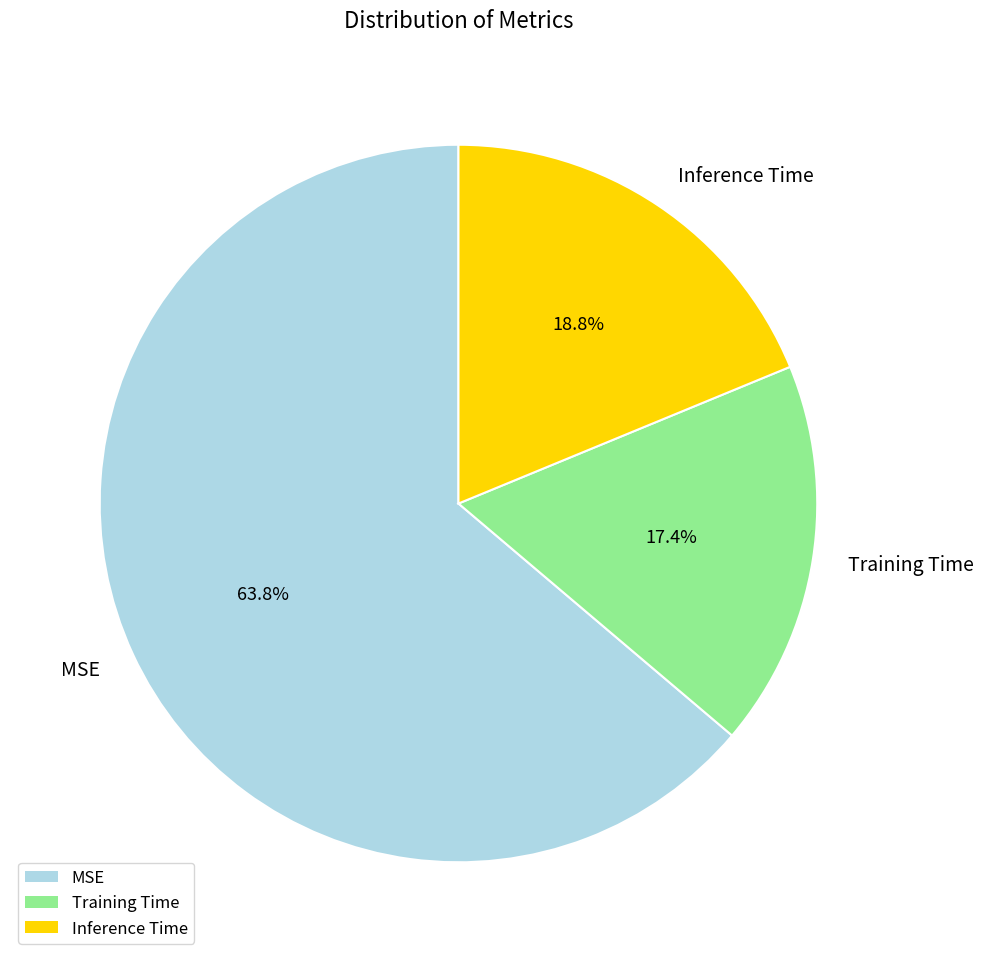

Between Training Time and MSE, which is larger?

MSE